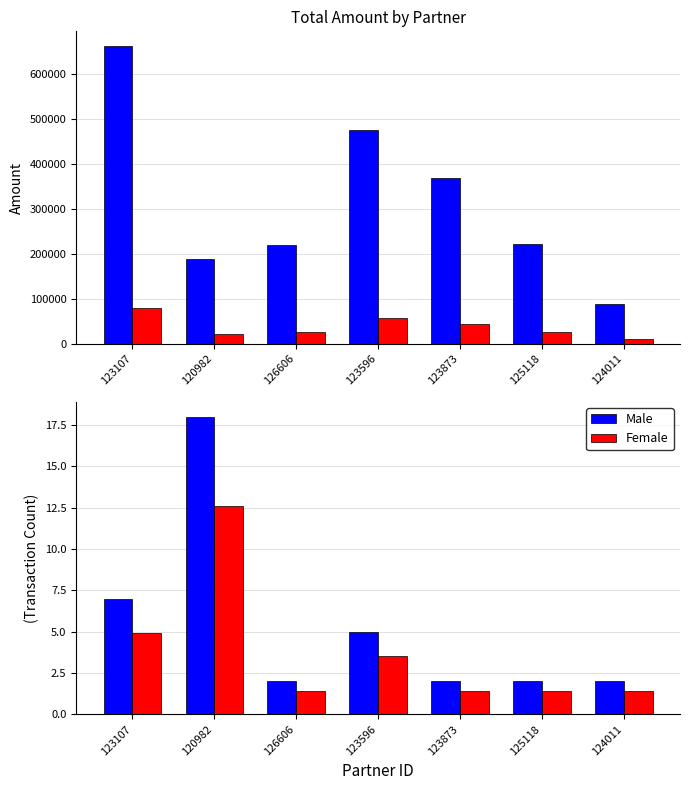

What is the value of the Male bar at the 3rd from the left?

2.0